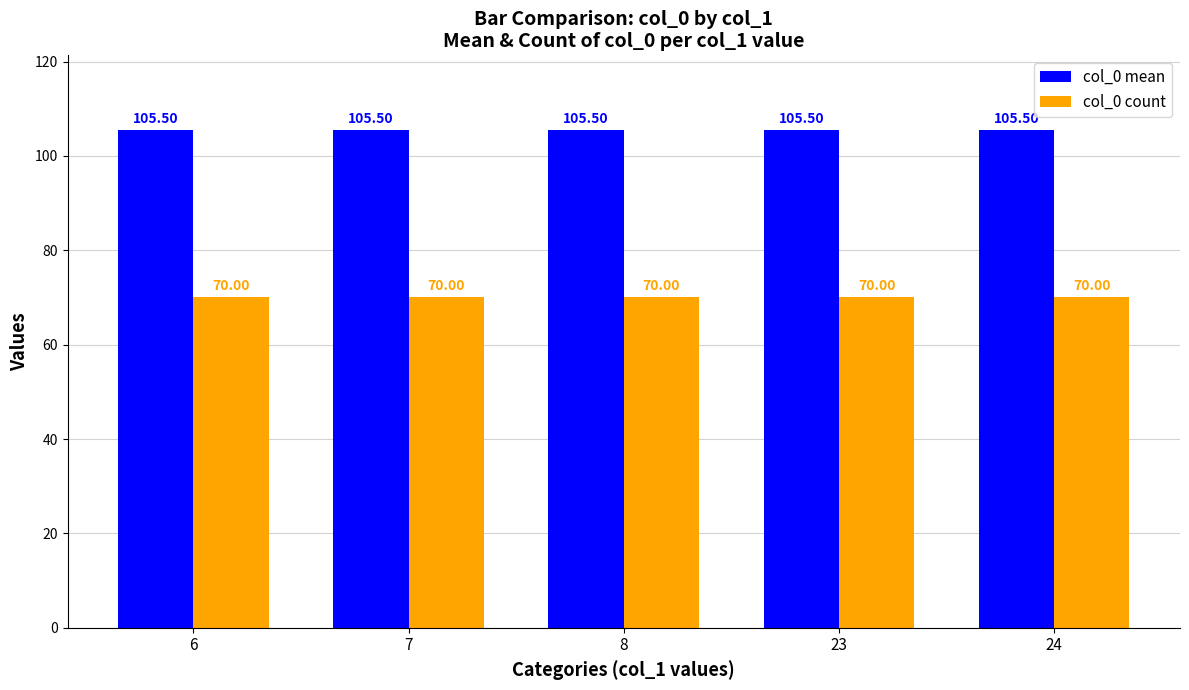

What is the value of the col_0 mean bar at the 5th from the left?

105.5